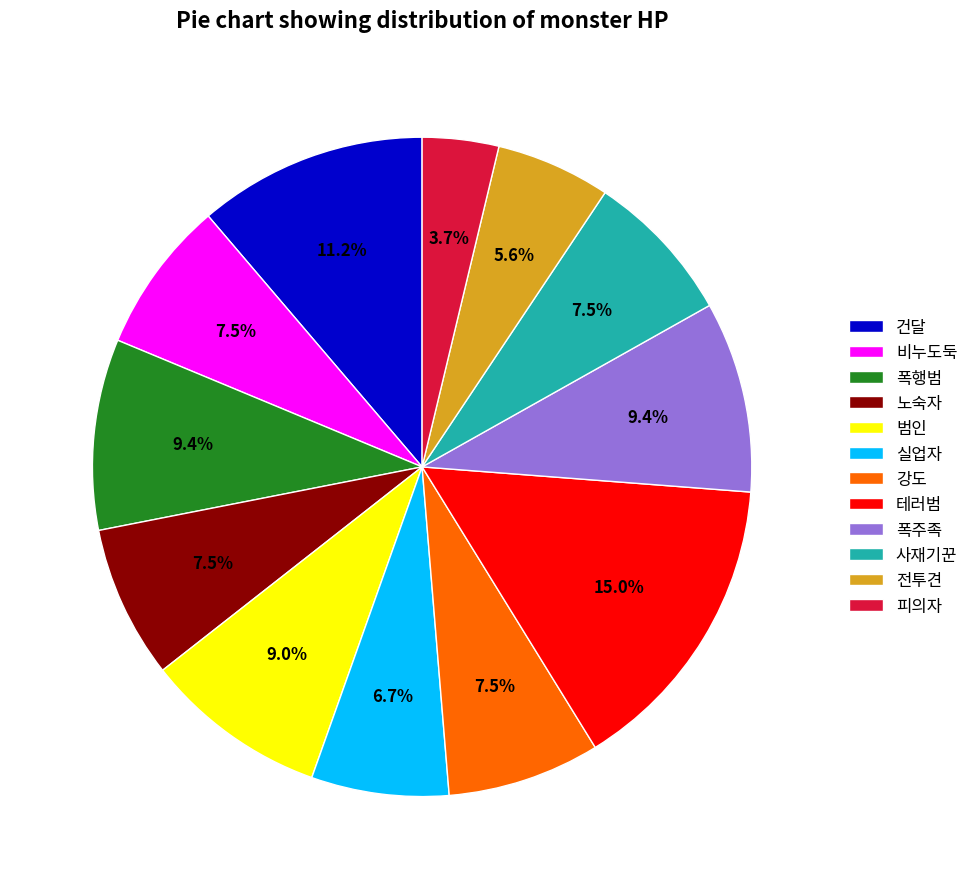

Does any single category account for the majority?

No